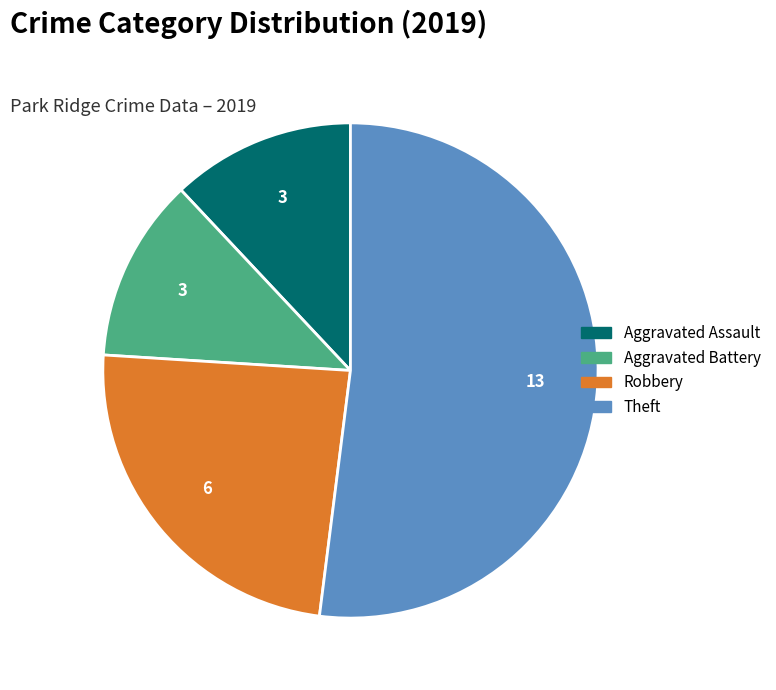

The Robbery slice represents 35% of the pie. True or false?

False